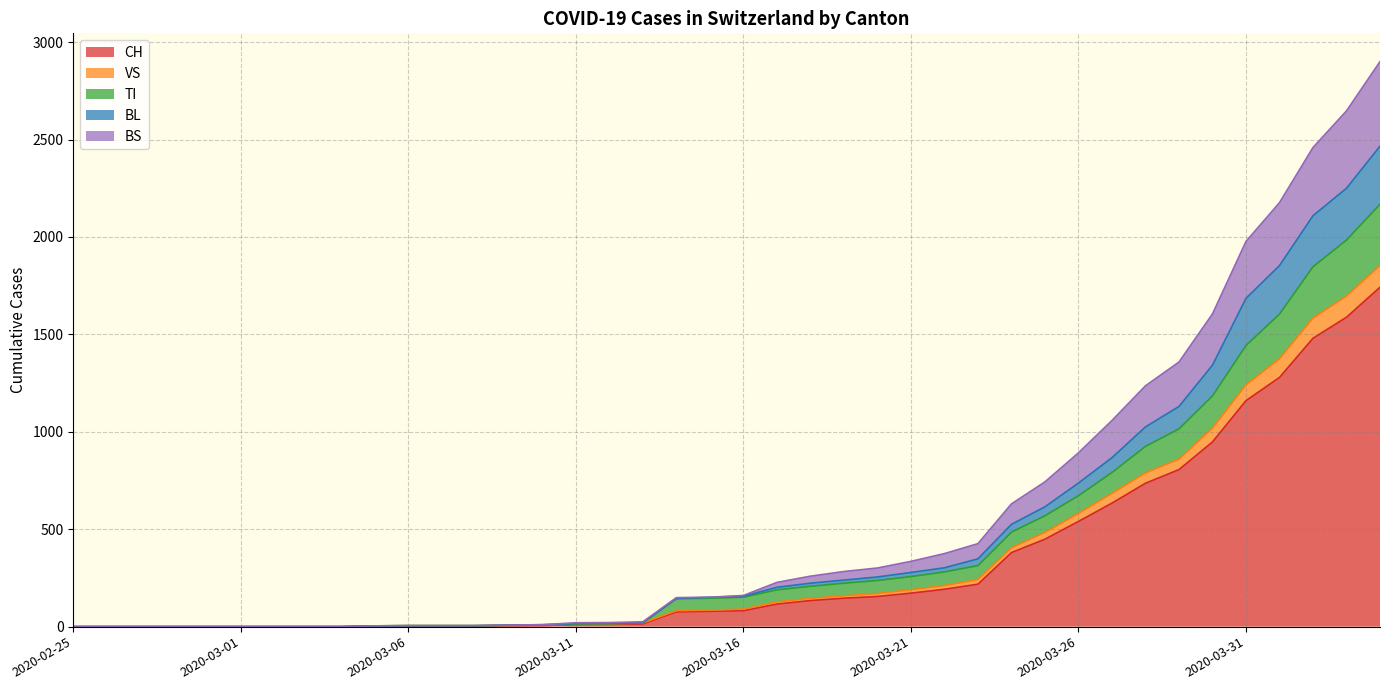

What is the maximum value for CH?

1742